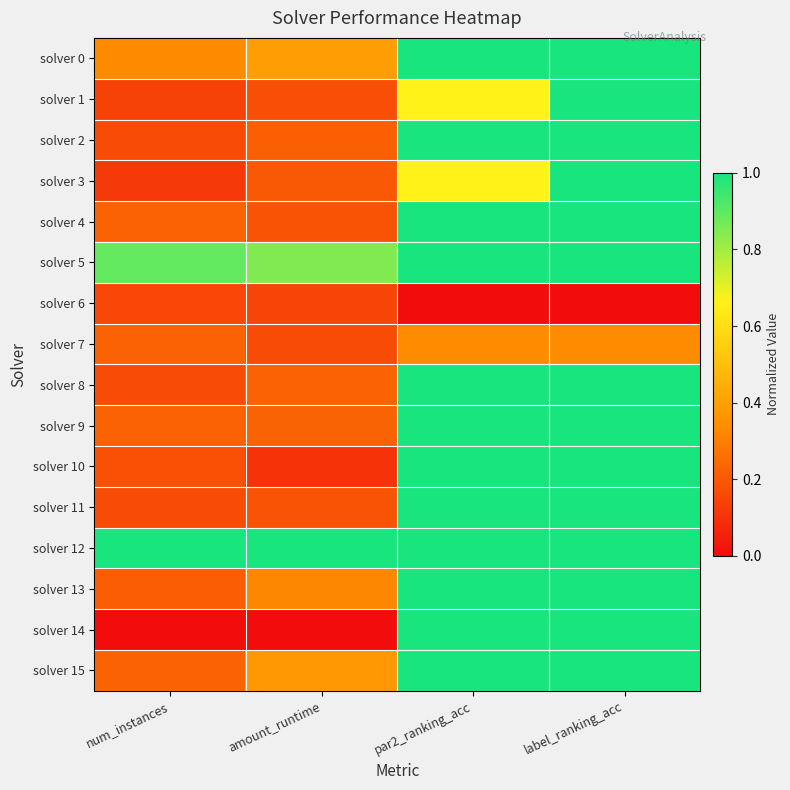

Which has a higher value, amount_runtime or num_instances?

amount_runtime